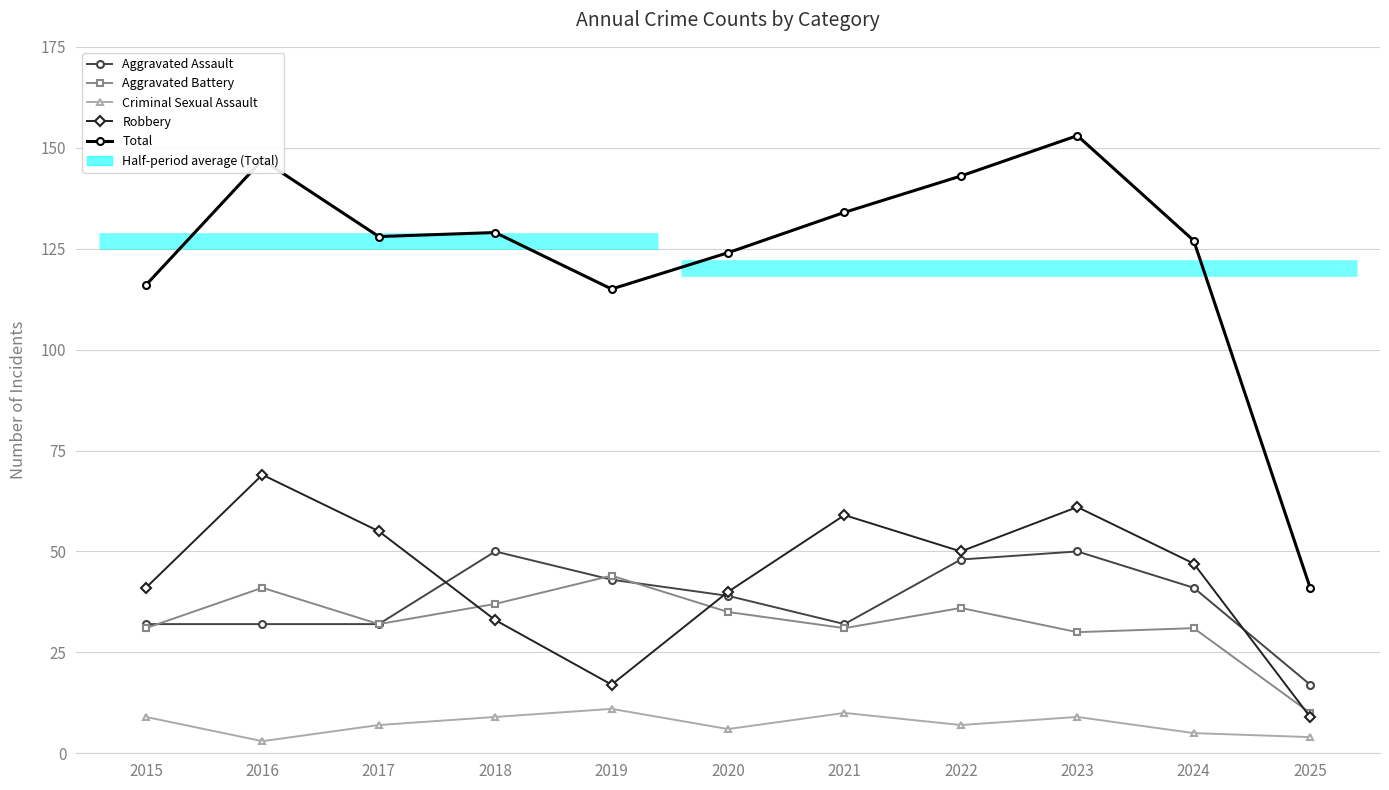

Which series has the largest range (max minus min)?

Total